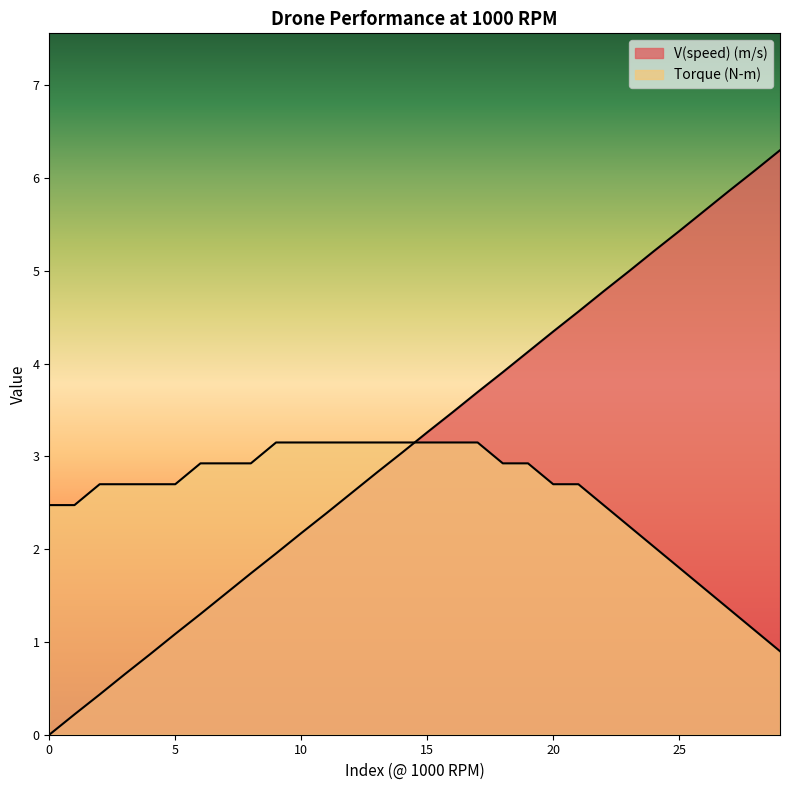

What is the difference between the maximum and minimum values in the Torque (N-m) series?

2.2